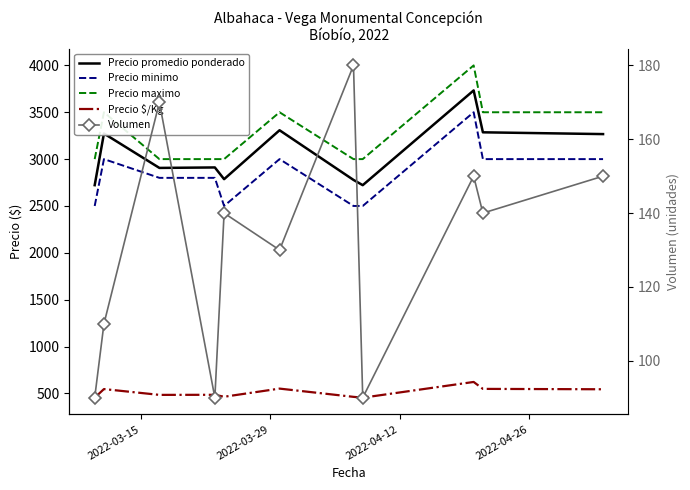

Count the Precio maximo values in the range 3000 to 3500.

10